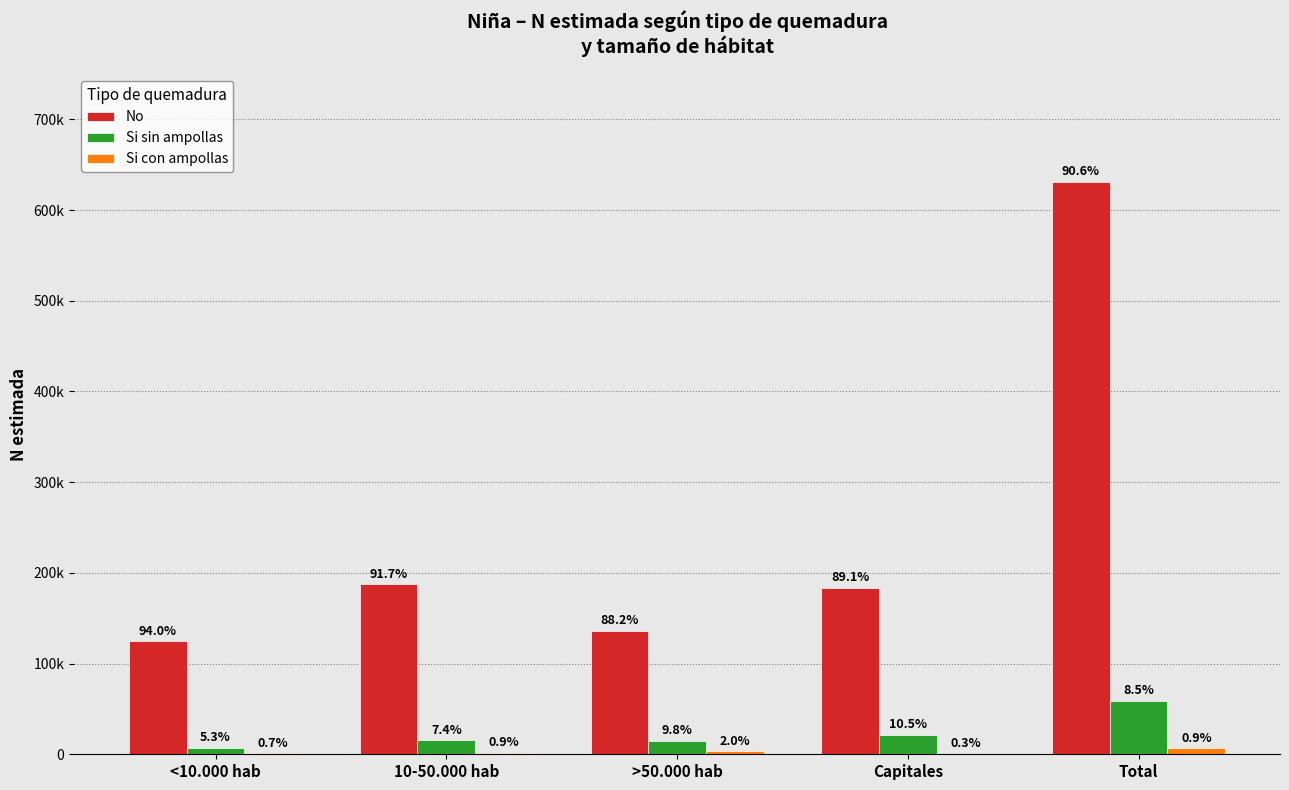

Are the bars grouped side by side (vs. stacked)?

Yes